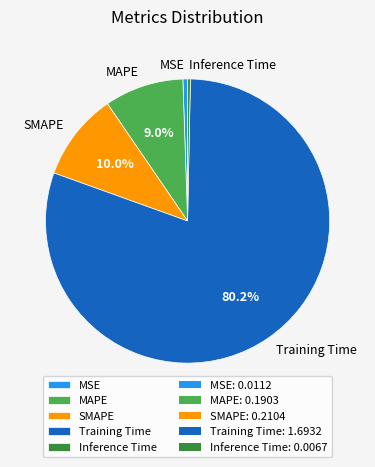

Is there a majority slice in this chart?

Yes